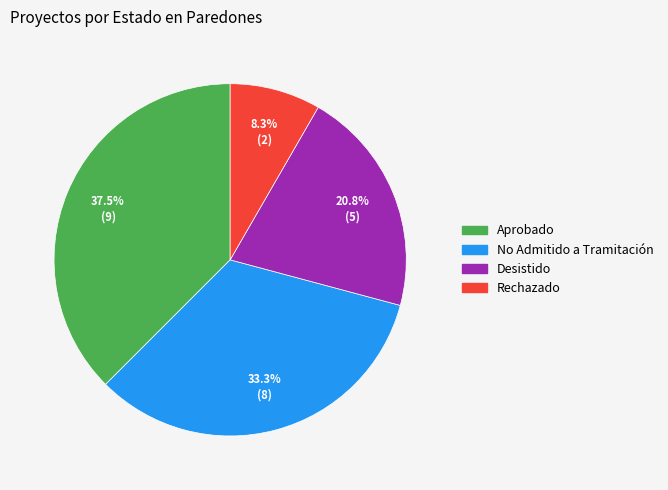

What is the largest slice in the pie chart?

Aprobado